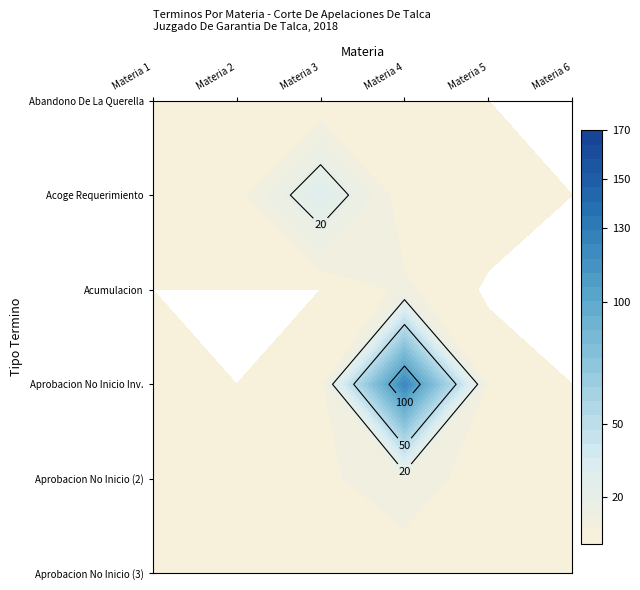

What is the highest value of the Abandono De La Querella series?

1